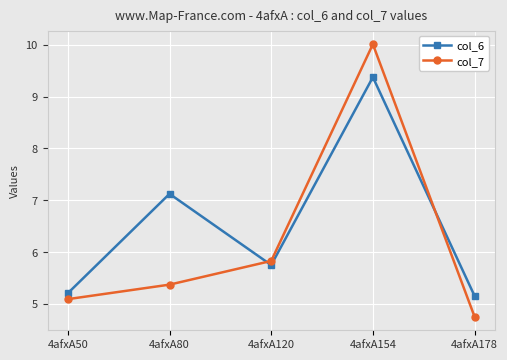

At how many categories does at least one series exceed 9?

1